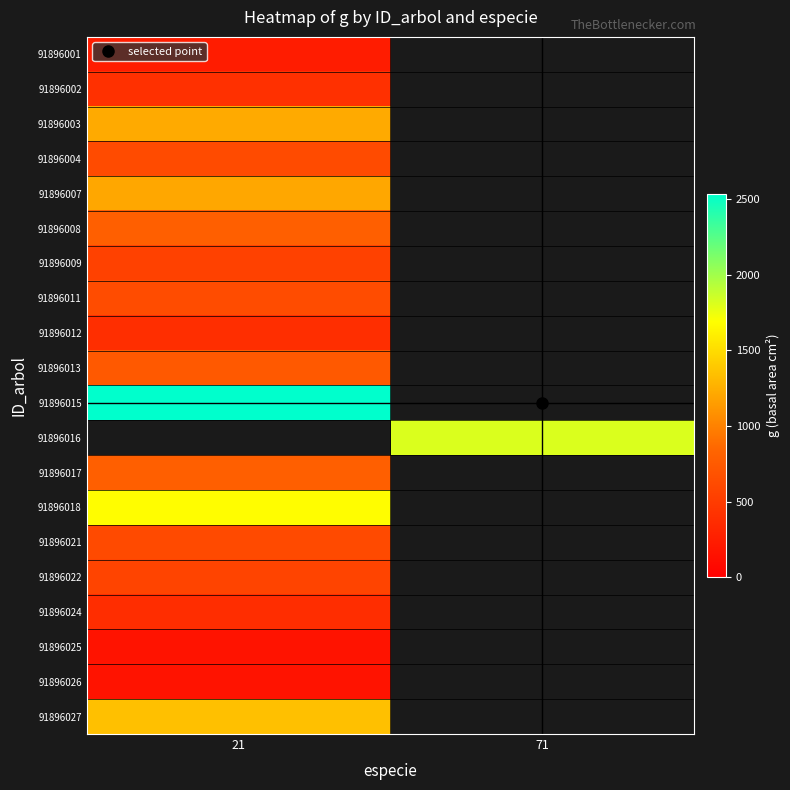

Which category has the highest value across all series?

21